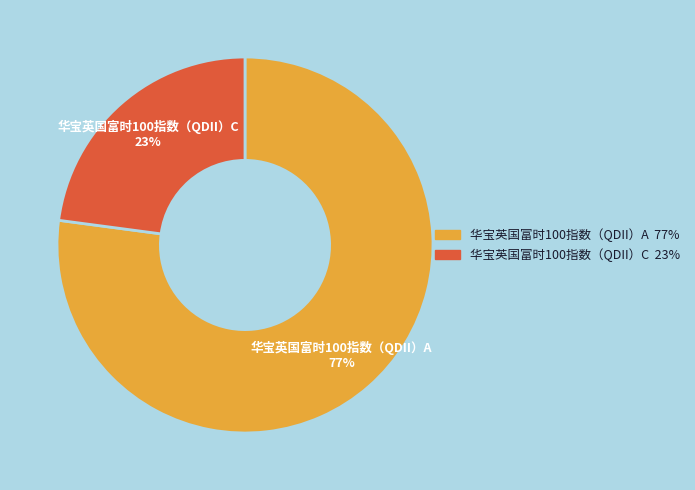

Do 华宝英国富时100指数（QDII）A and 华宝英国富时100指数（QDII）C together represent more than half of the pie?

Yes